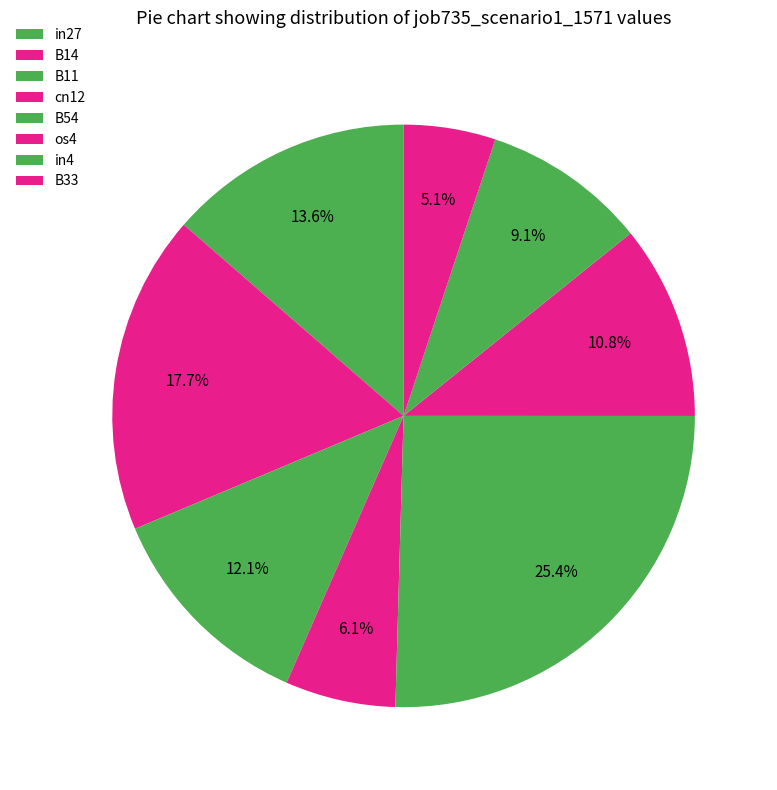

How much of the chart is everything except B33?

94.9%